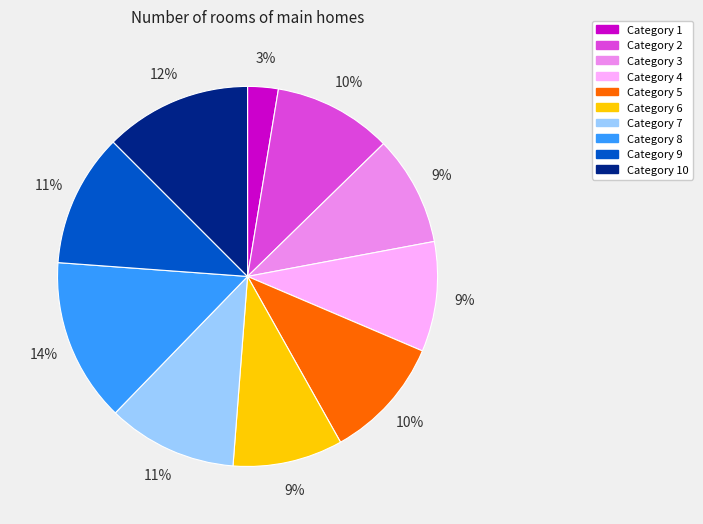

Approximately how many times larger is the value at Category 10 compared to Category 9?

1.1